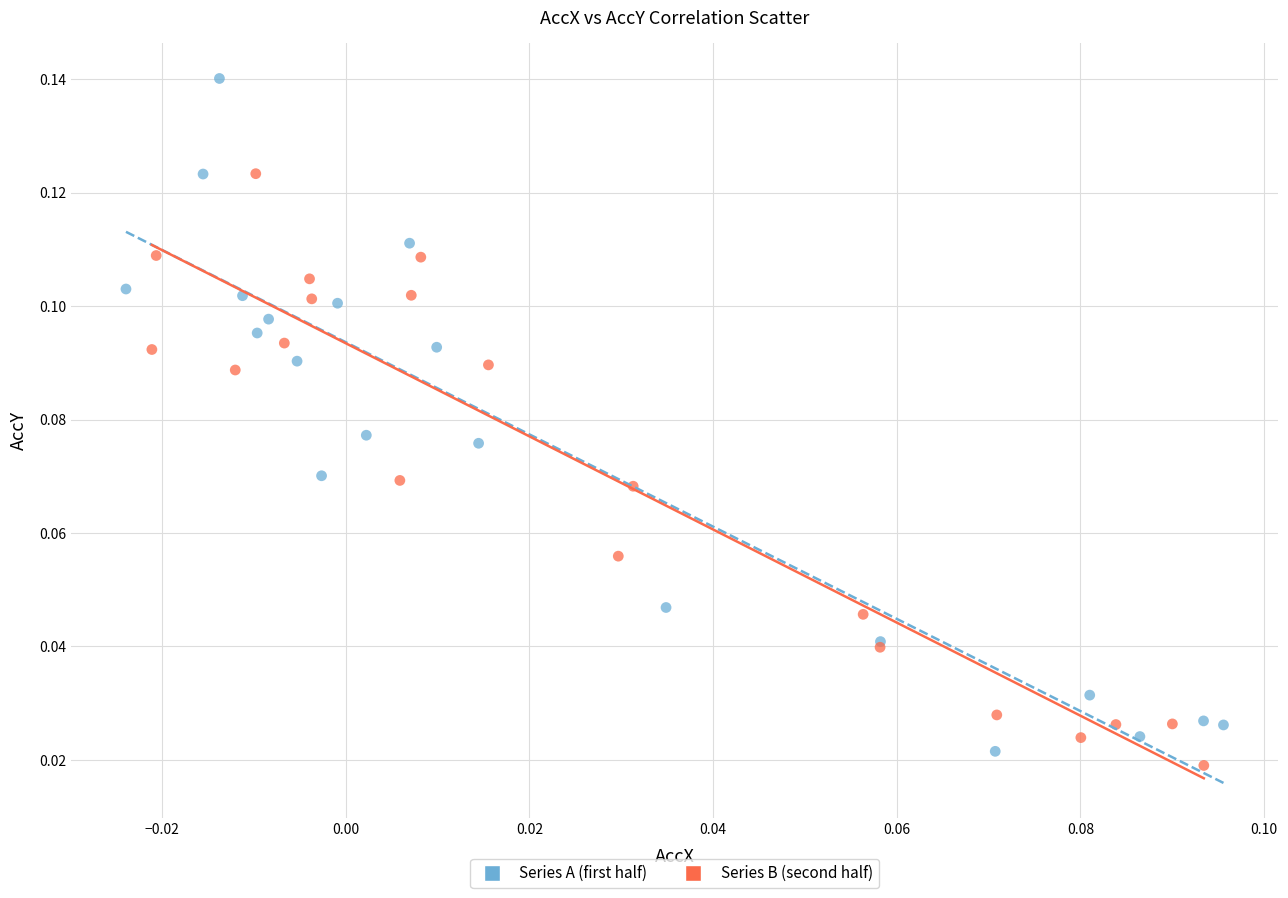

Which series reaches the maximum Y coordinate?

Series A (first half)